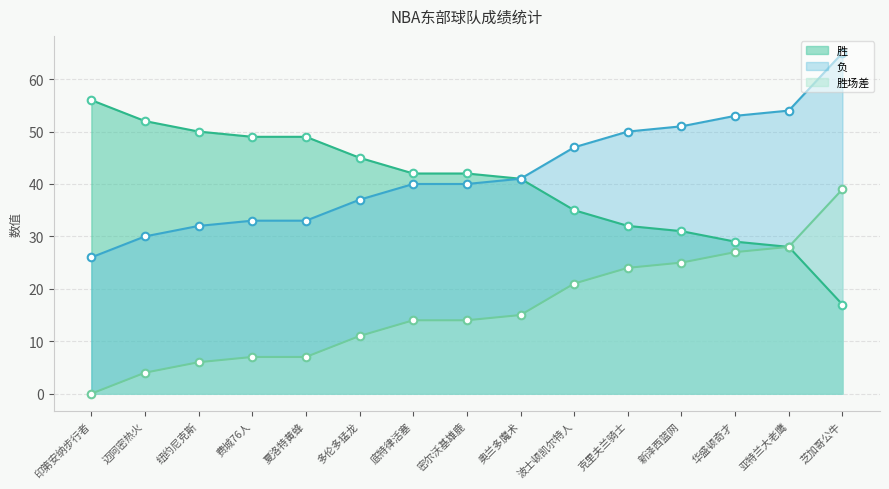

Which series contains the lowest Y value?

胜场差